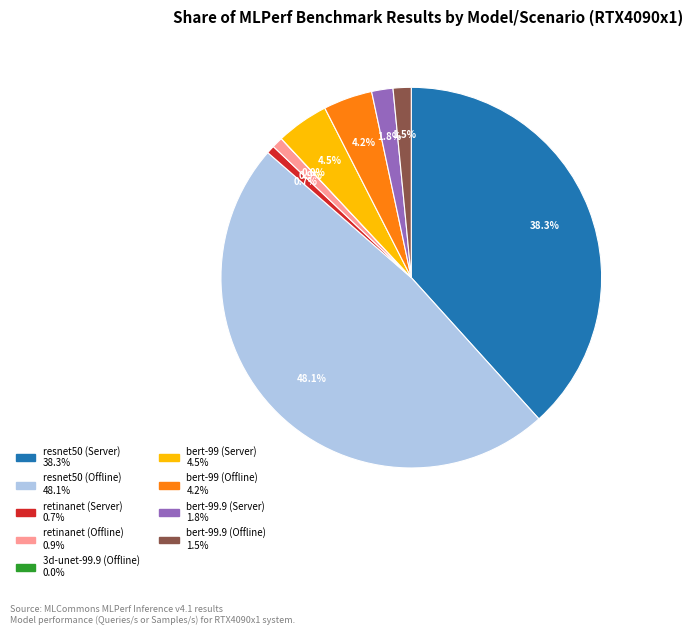

Does any single category account for the majority?

No